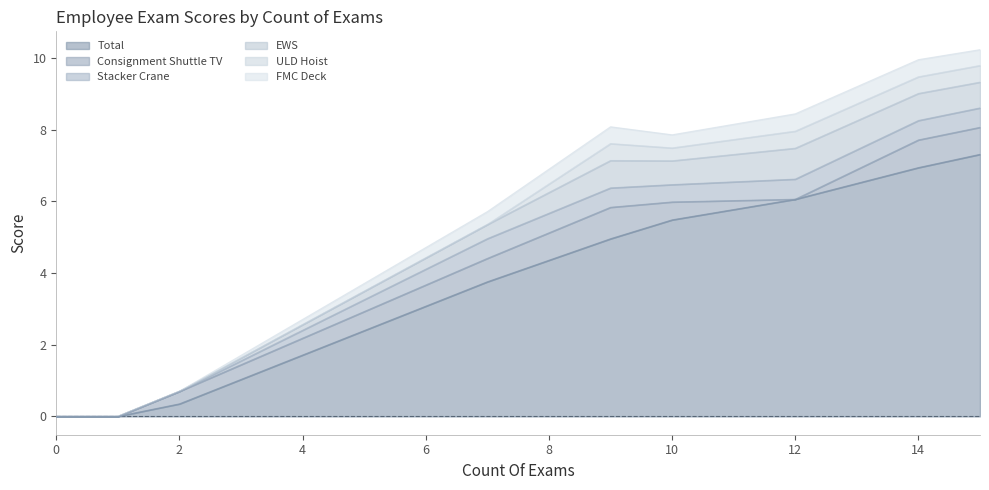

Reading right to left, transcribe all the data shown in this chart.

Total: 7.3	6.9	6.1	5.5	5.0	3.8	0.3	0.0	0.0
Consignment Shuttle TV: 0.8	0.8	0.0	0.5	0.9	0.7	0.3	0.0	0.0
Stacker Crane: 0.5	0.5	0.6	0.5	0.5	0.6	0.0	0.0	0.0
EWS: 0.7	0.8	0.9	0.7	0.8	0.4	0.0	0.0	0.0
ULD Hoist: 0.5	0.5	0.5	0.4	0.5	0.0	0.0	0.0	0.0
FMC Deck: 0.4	0.5	0.5	0.4	0.5	0.4	0.0	0.0	0.0